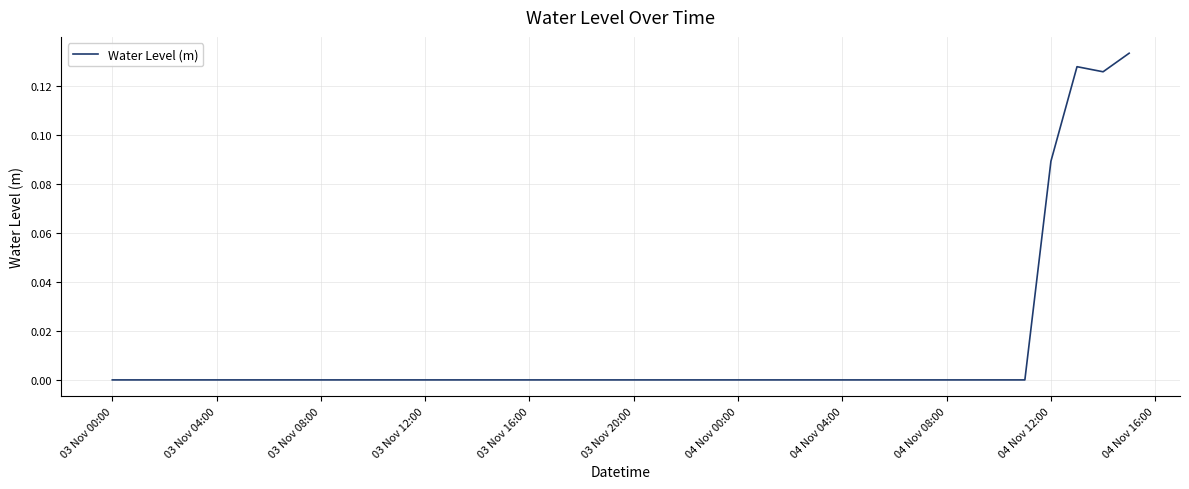

The value at 03 Nov 00:00 is -0.0. True or false?

True